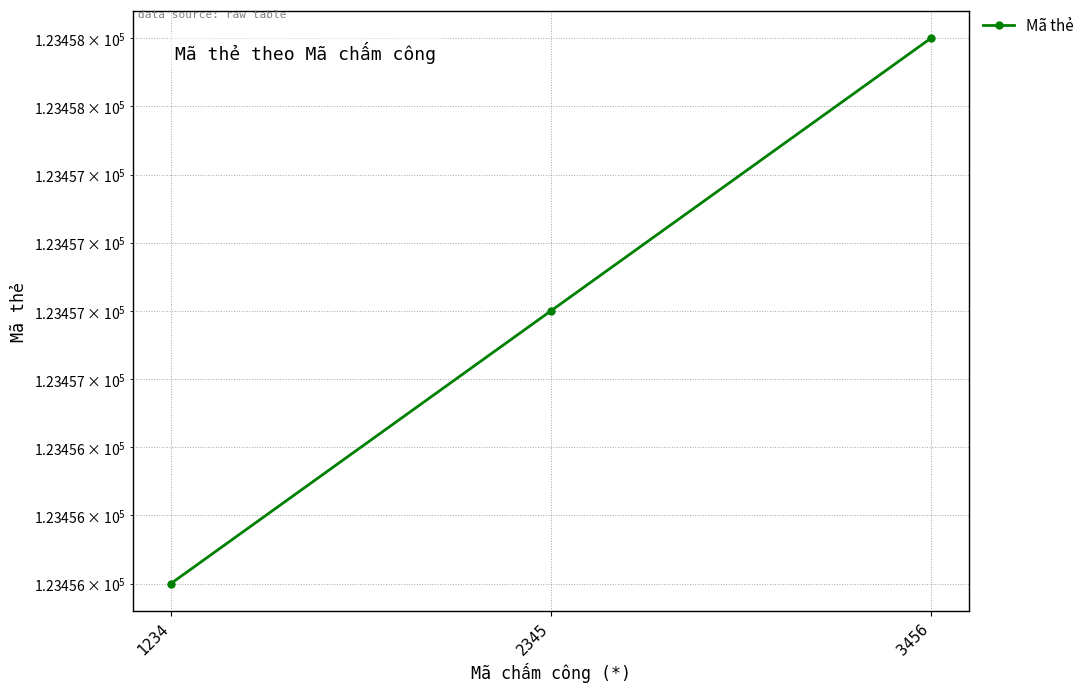

How many categories are shown in the chart?

3